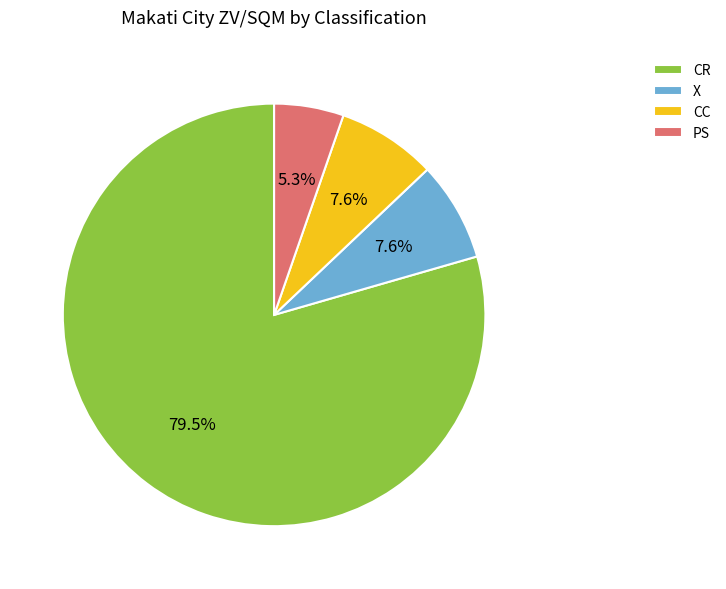

What percentage do X and CR together represent?

87.1%